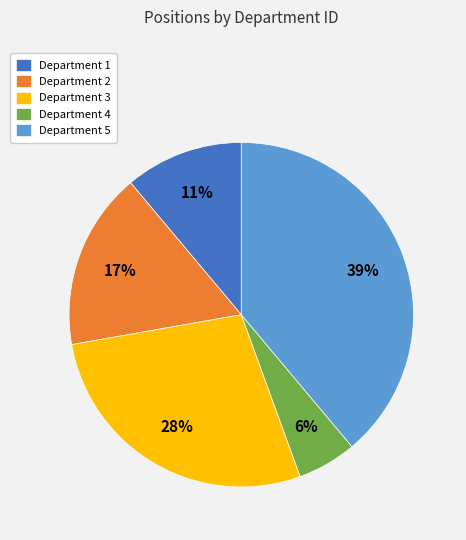

Combined, do Department 4 and Department 1 account for over 50%?

No